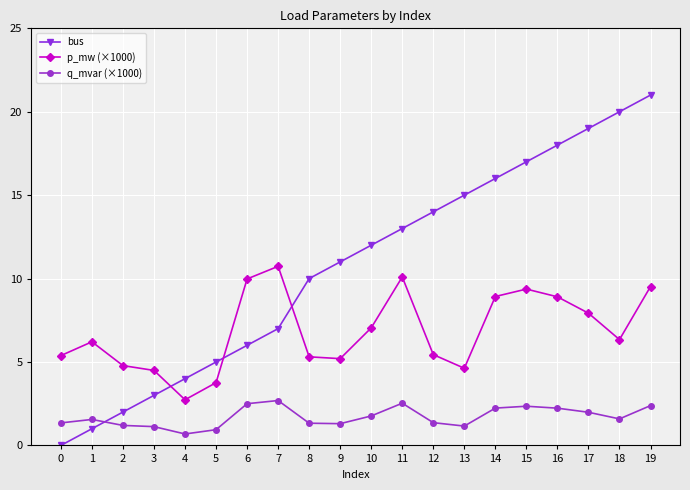

How many lines are shown in the chart?

3